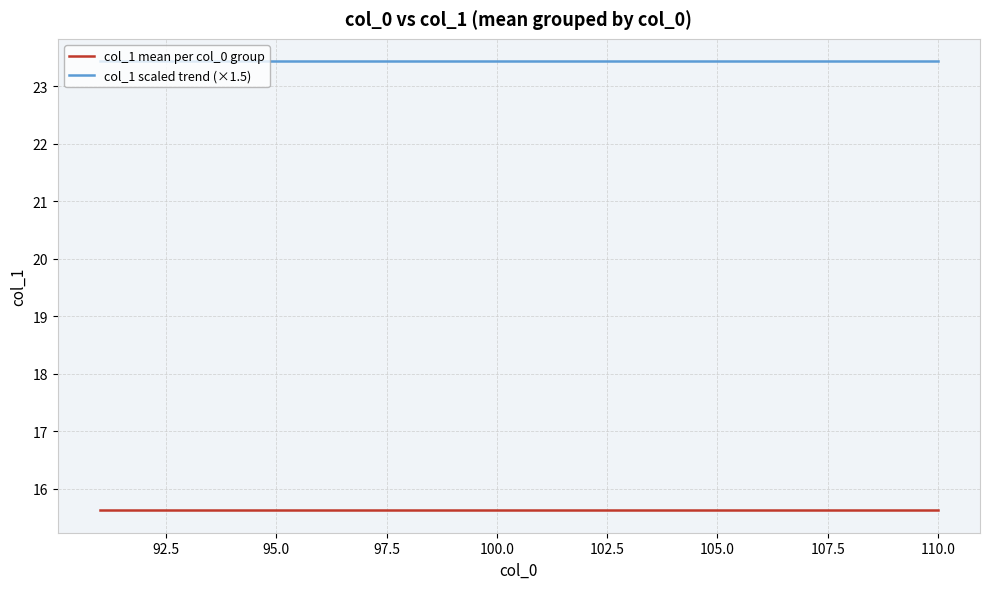

What is the average value of the col_1 scaled trend (×1.5) series?

23.4